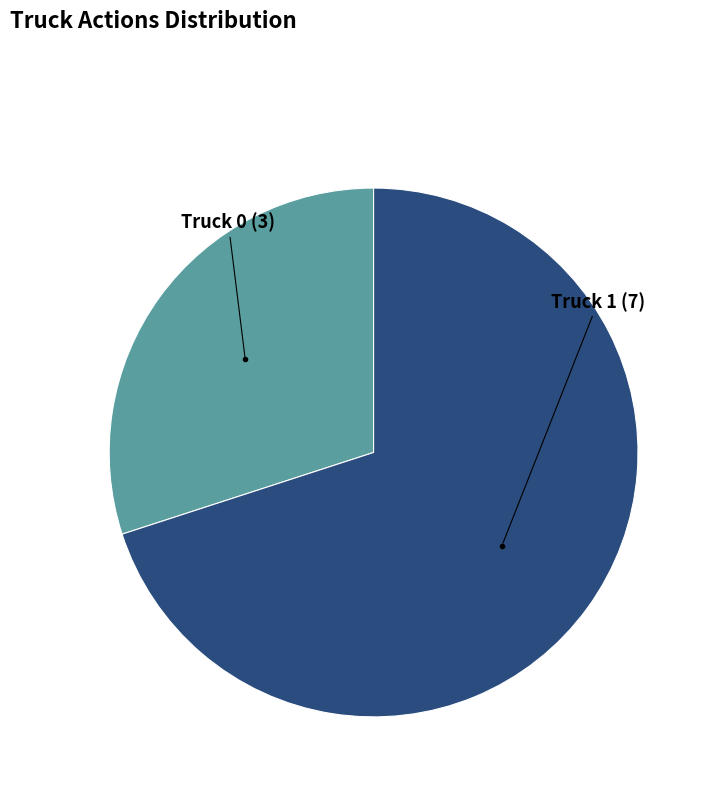

Does any single category account for the majority?

Yes